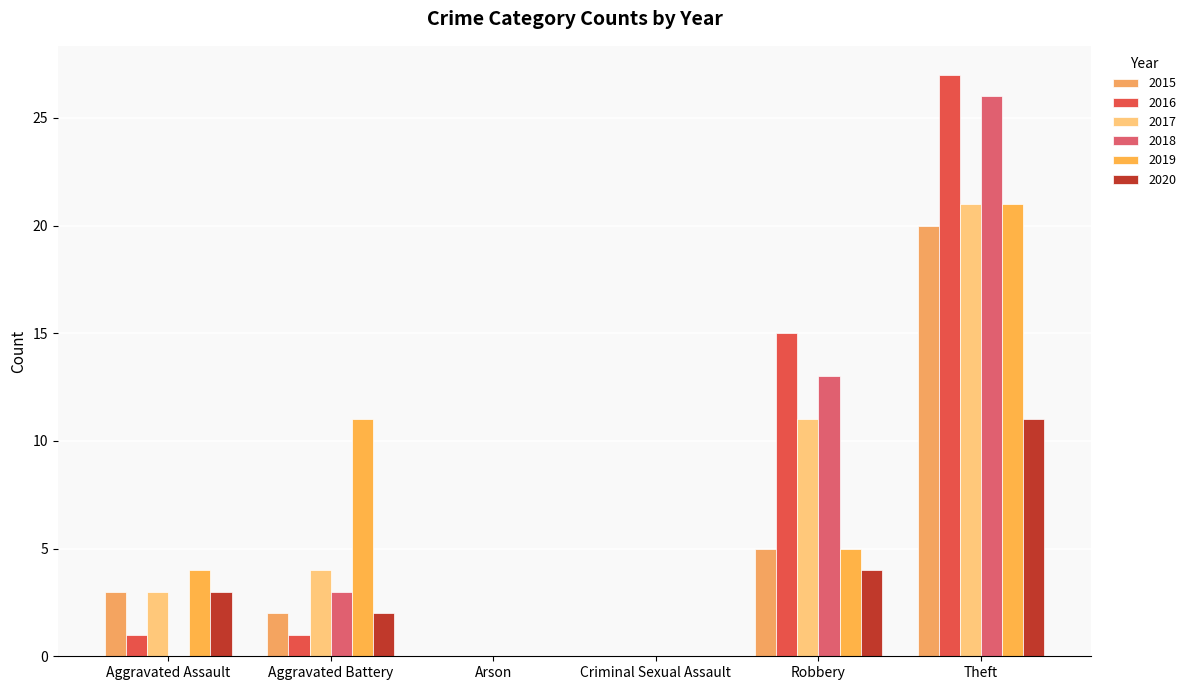

Which category has the lowest value in the 2018 series?

Aggravated Assault